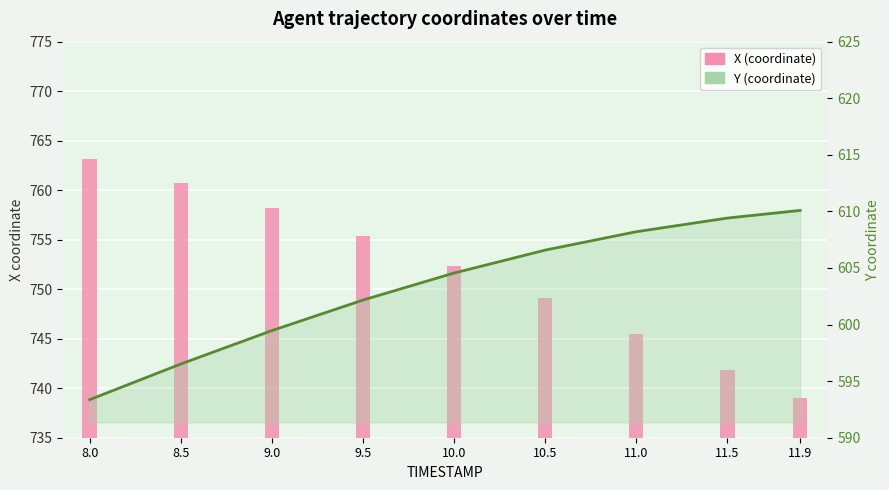

What is the difference between the Y values at 10.0 and 11.5?

4.9